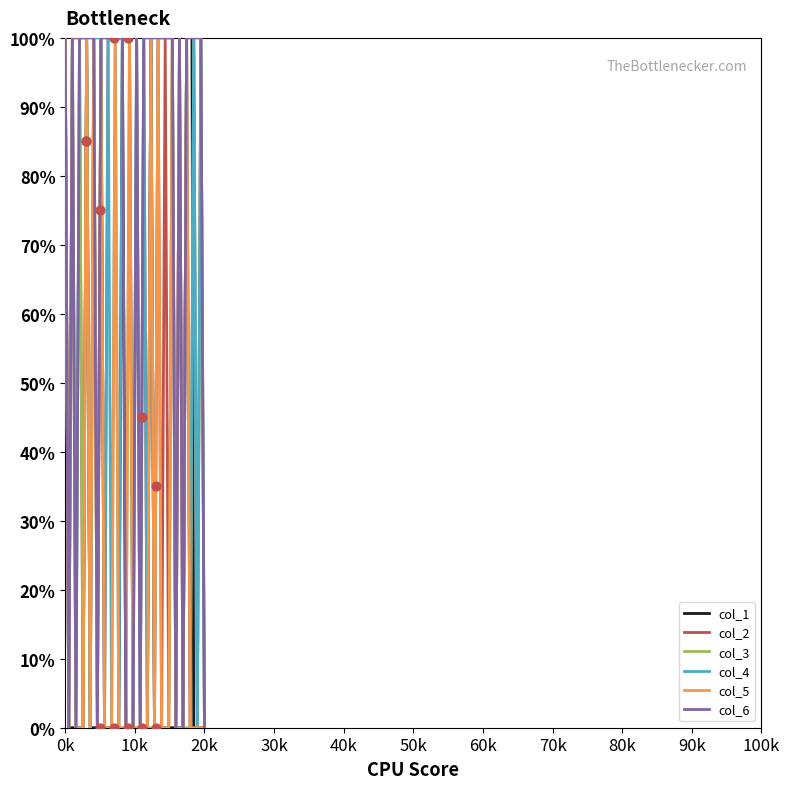

Which series reaches the maximum Y coordinate?

col_1